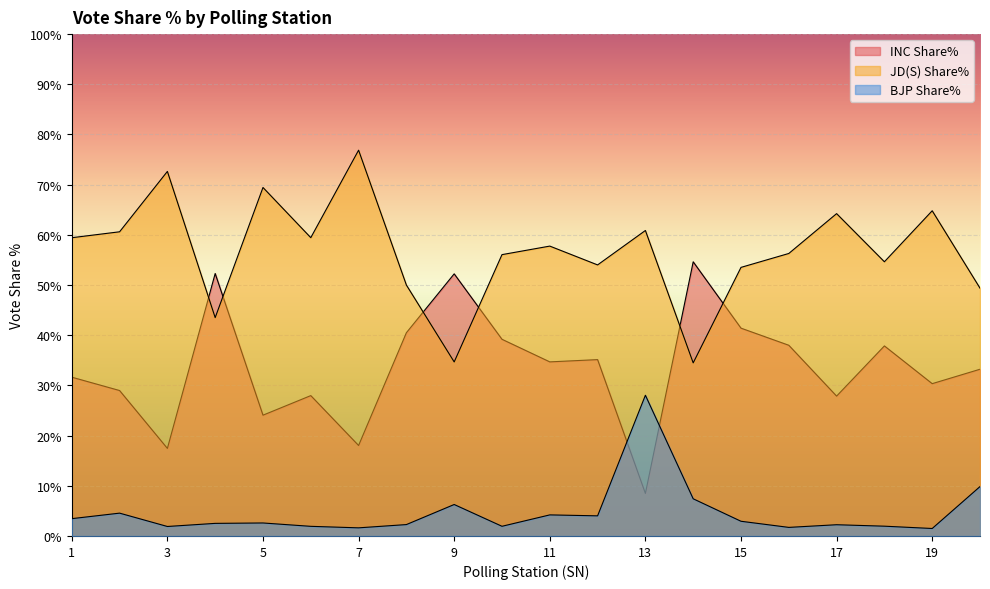

True or false: BJP Share% and JD(S) Share% cross at least once.

False